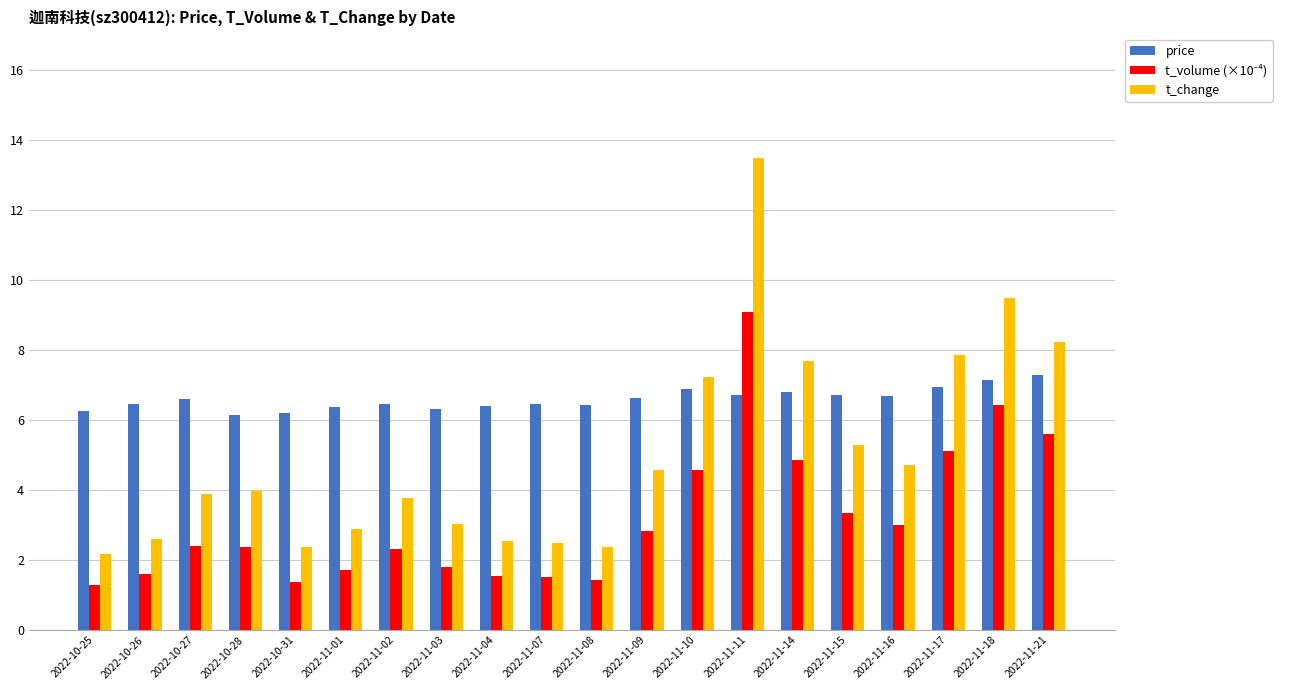

What is the average value of the price series?

6.6